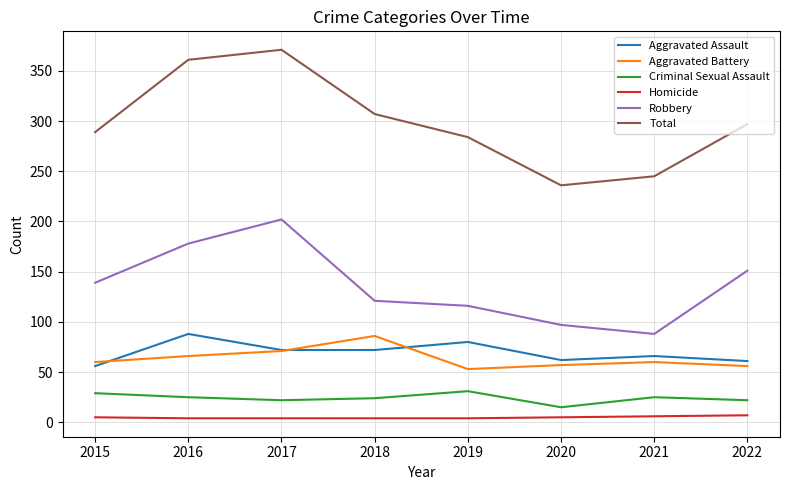

What is the difference between the Homicide values at 2022 and 2018?

3